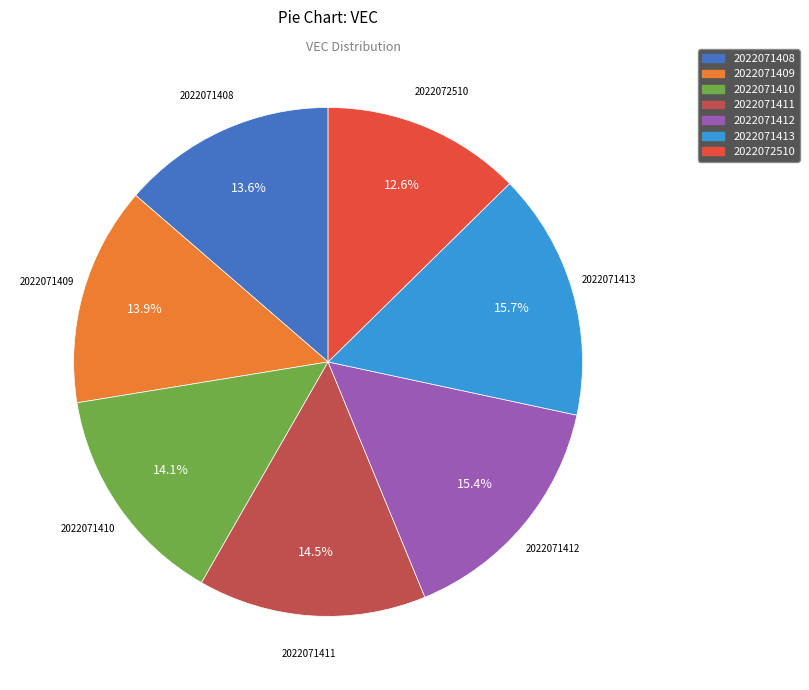

Is it true that 2022071410 is 14% of the pie?

True